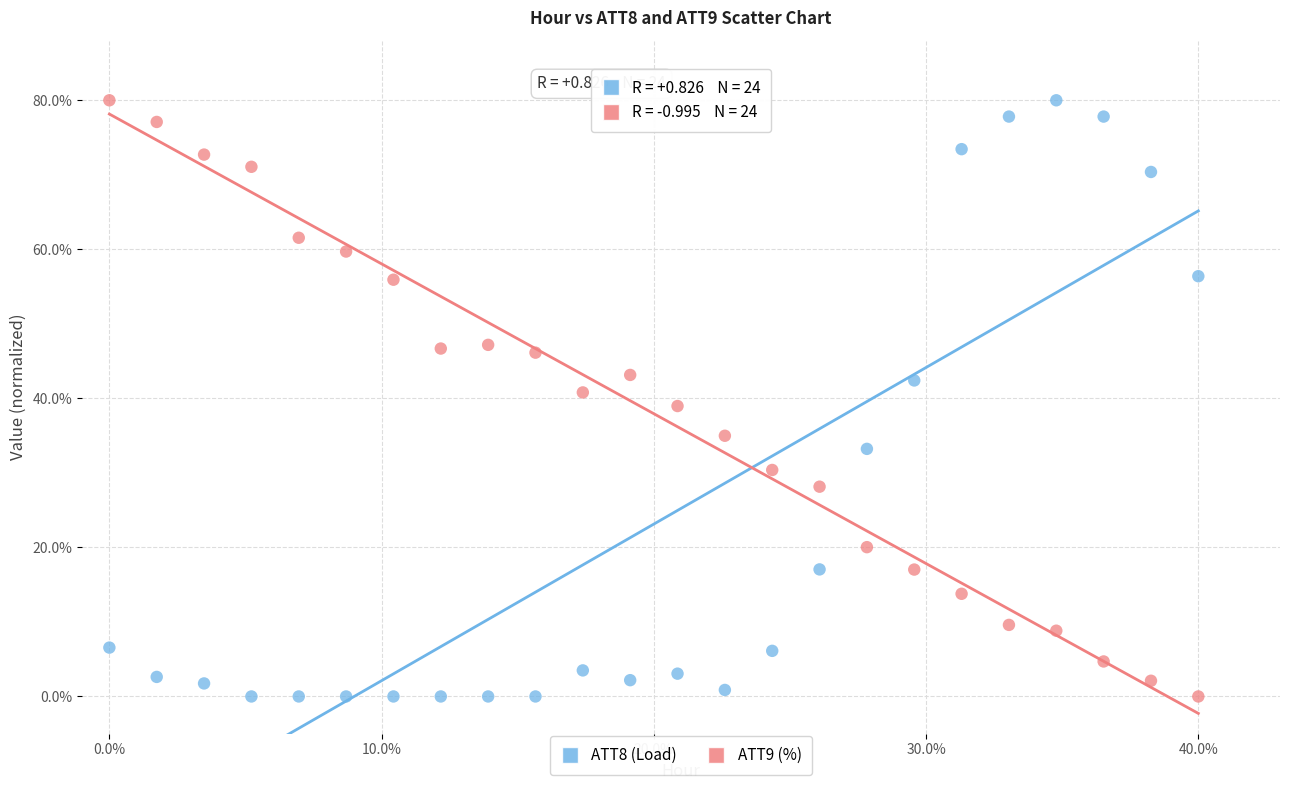

Across all data points, what is the range of X values (max minus min)?

40.0